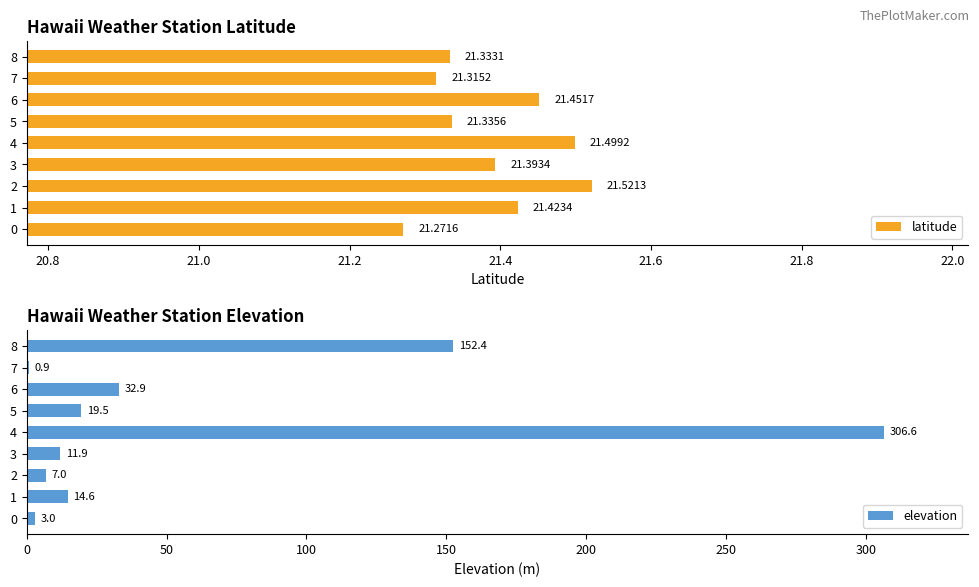

Rank the categories by latitude value from highest to lowest.

2, 4, 6, 1, 3, 5, 8, 7, 0